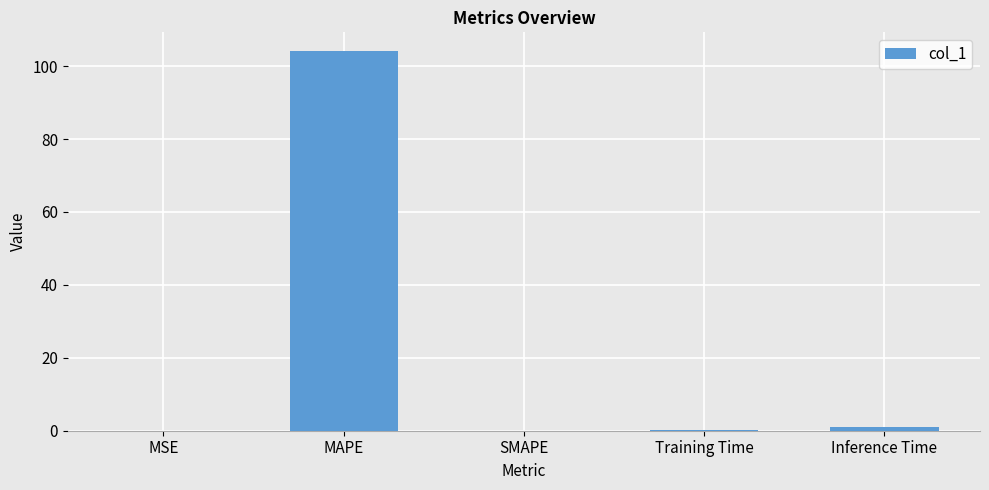

What is the greatest value displayed?

104.1